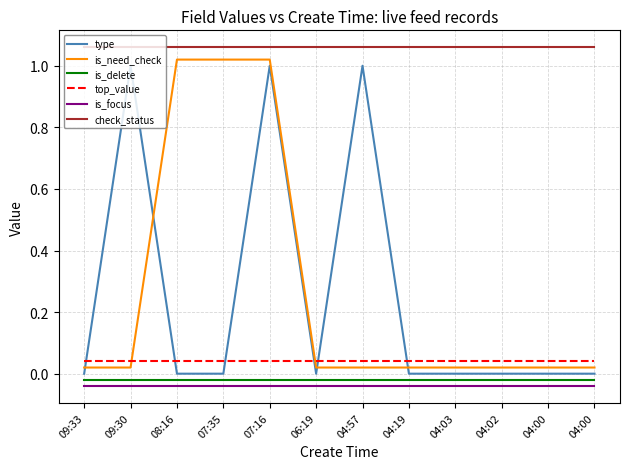

What is the difference between the highest and lowest values at 04:19?

1.1